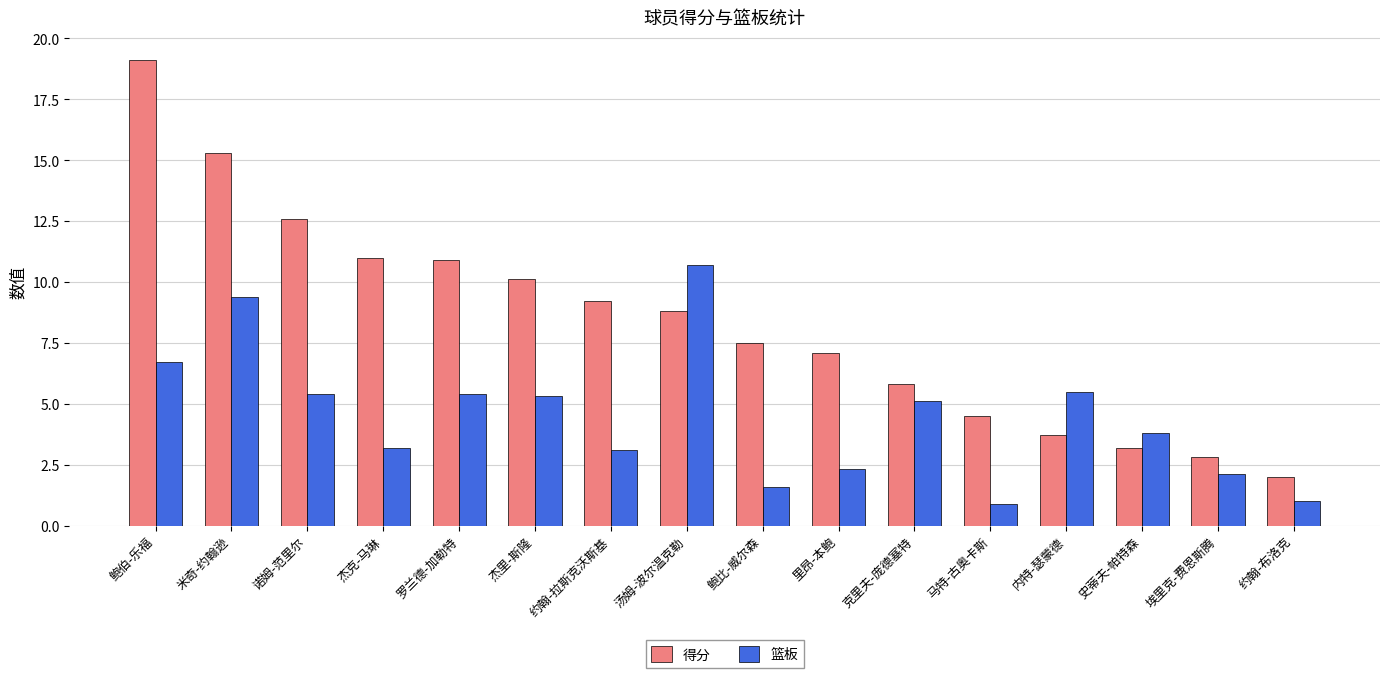

What value does the 得分 series have at 米奇-约翰逊?

15.3